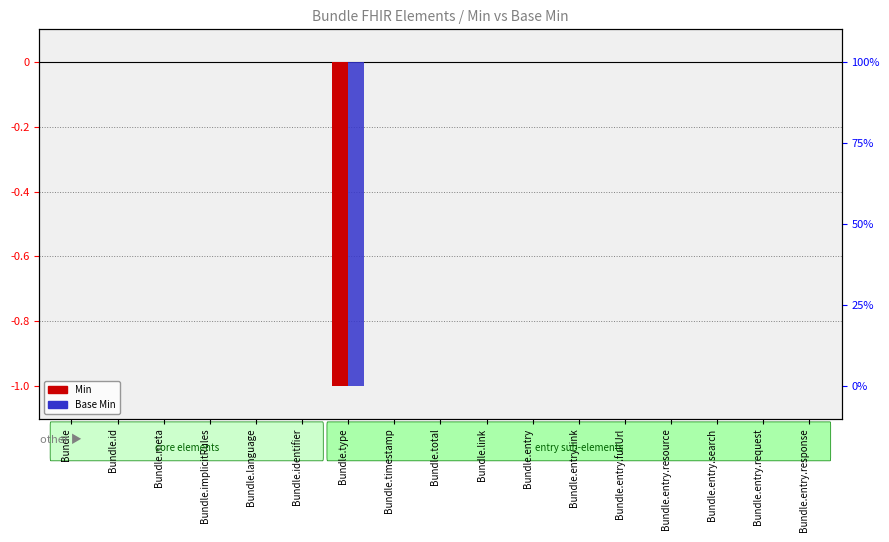

List the series in order of their peak value, lowest first.

Min, Base Min